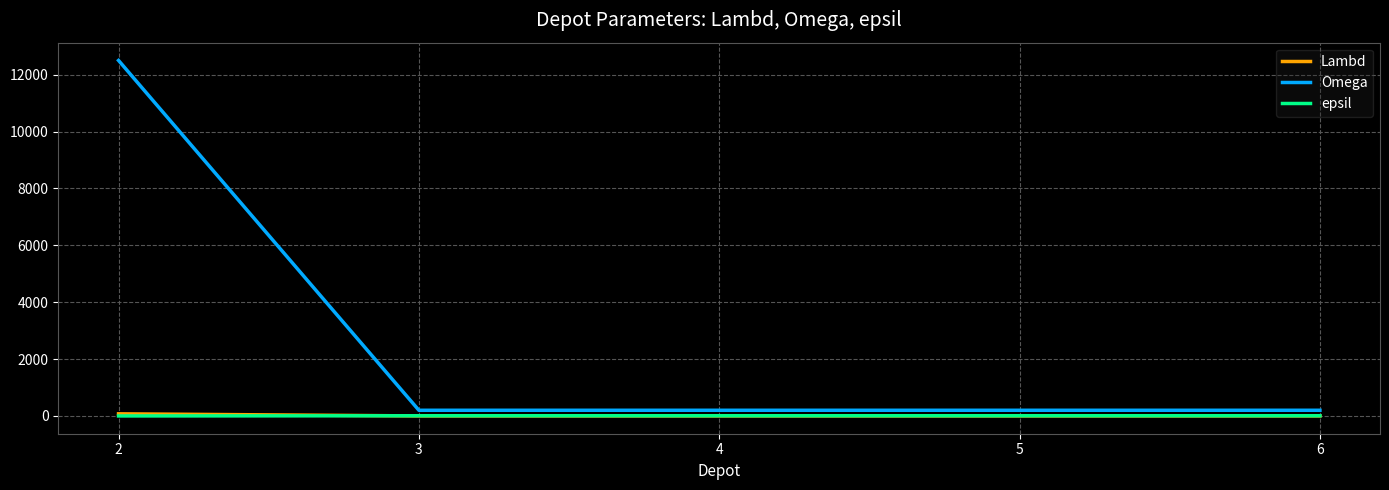

What is the average value of the Omega series?

2660